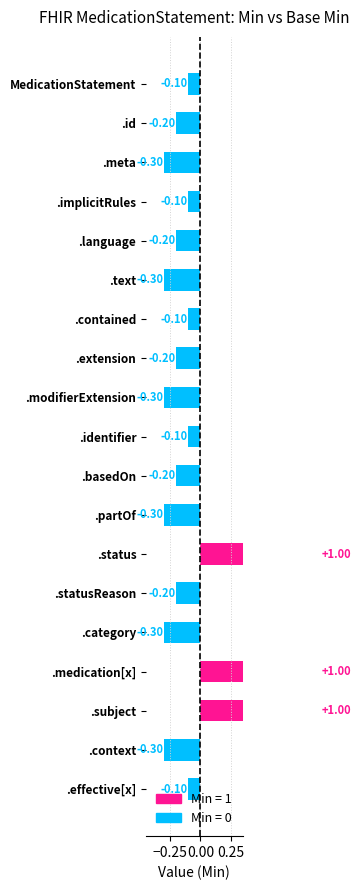

What value does the Min series have at MedicationStatement.medication[x]?

1